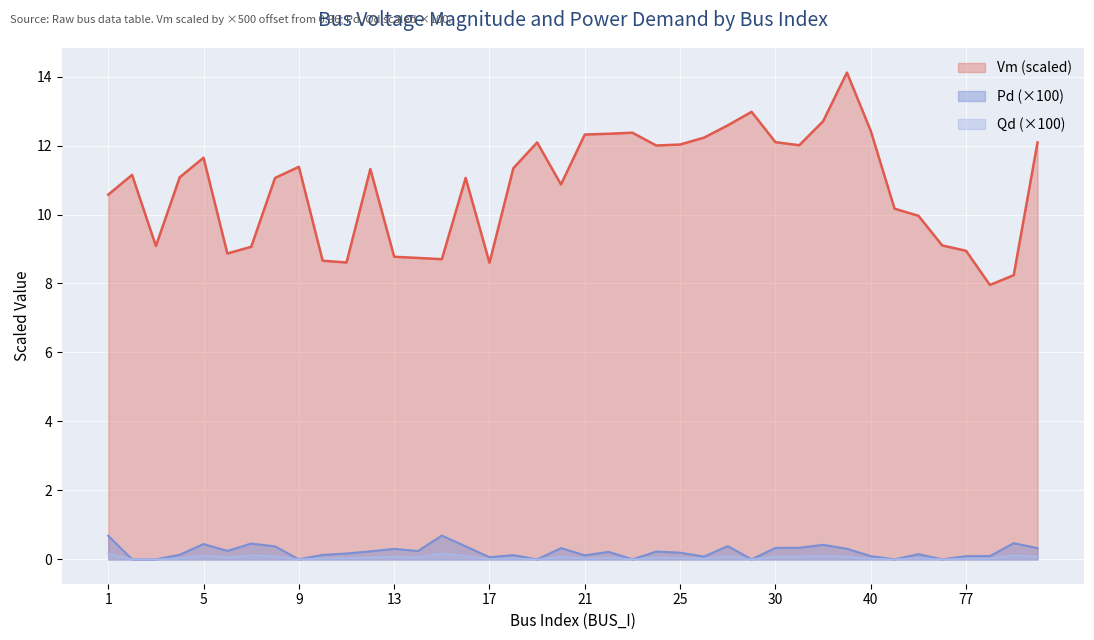

What is the value of the Vm point at the 35th from the left?

10.0